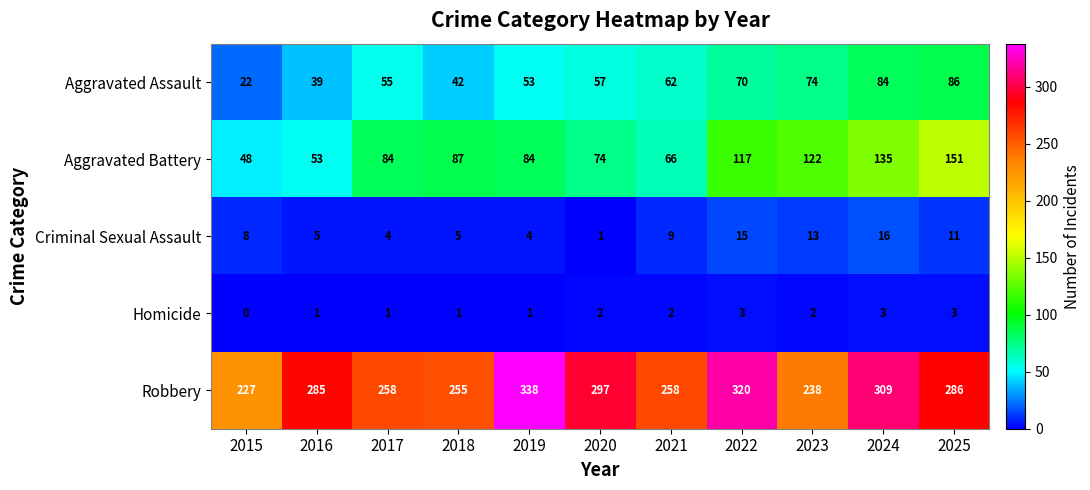

What is the total value across all series at 2020?

431